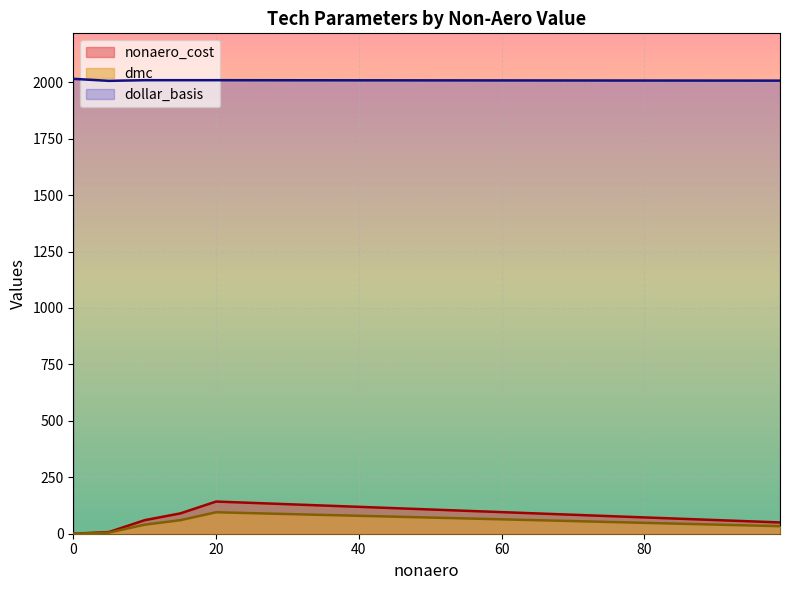

What is the average value of the nonaero_cost series?

58.3